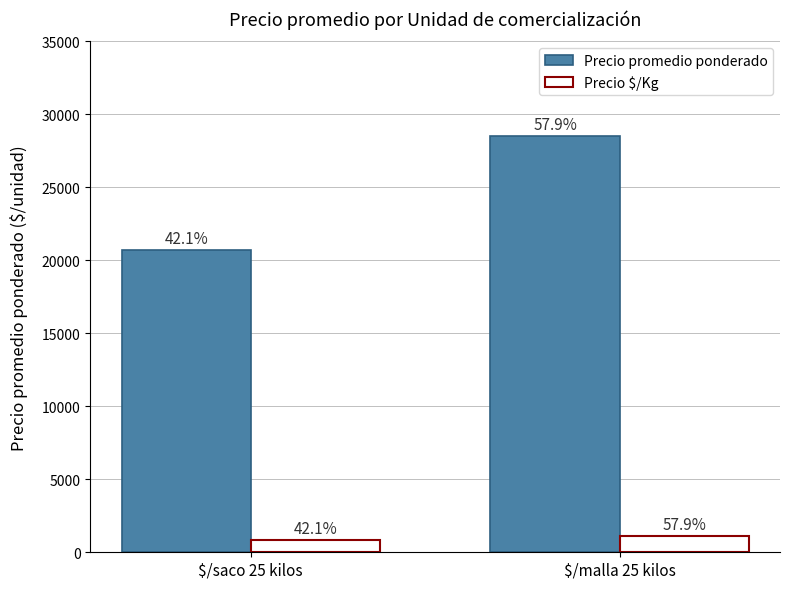

What are all the series names shown in the legend?

Precio promedio ponderado, Precio $/Kg